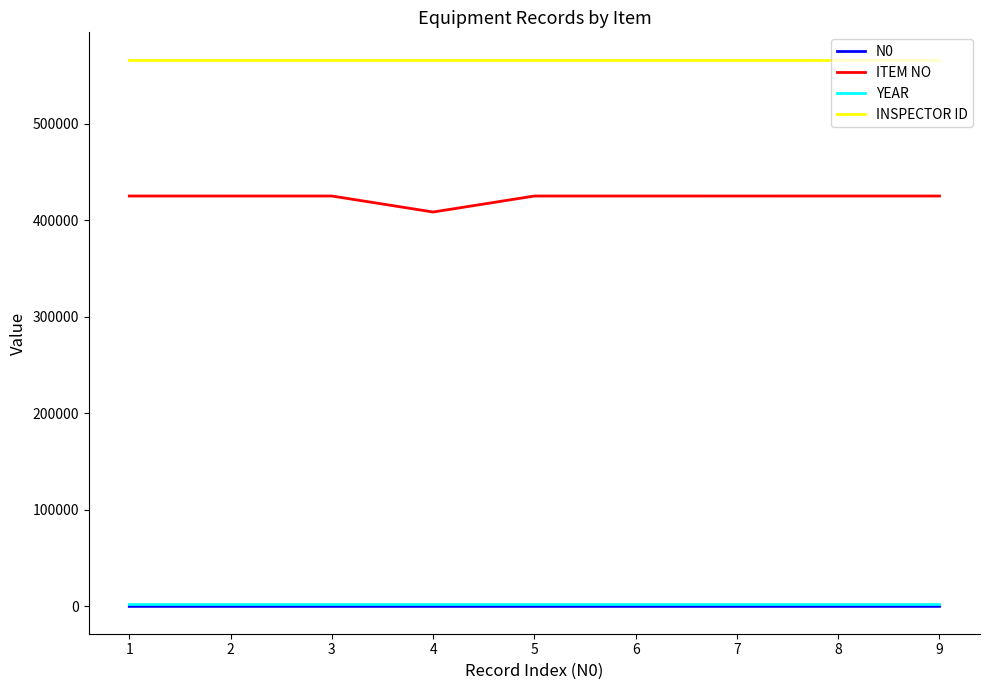

Which series has the largest total across all categories?

INSPECTOR ID